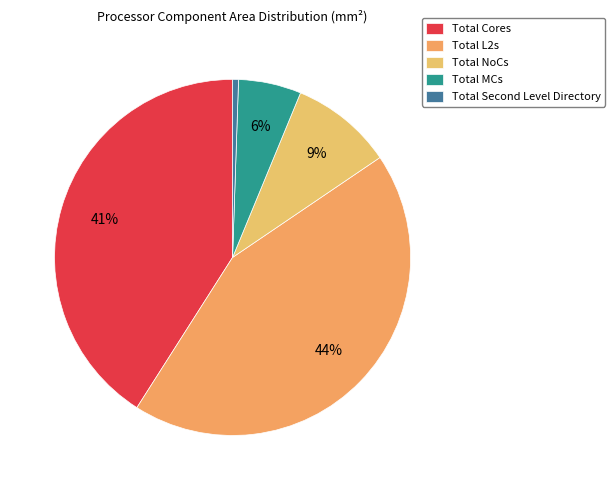

How many segments does this pie chart have?

5